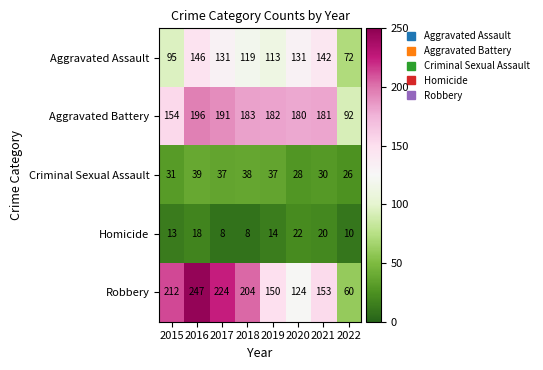

What is the total value across all series at 2017?

591